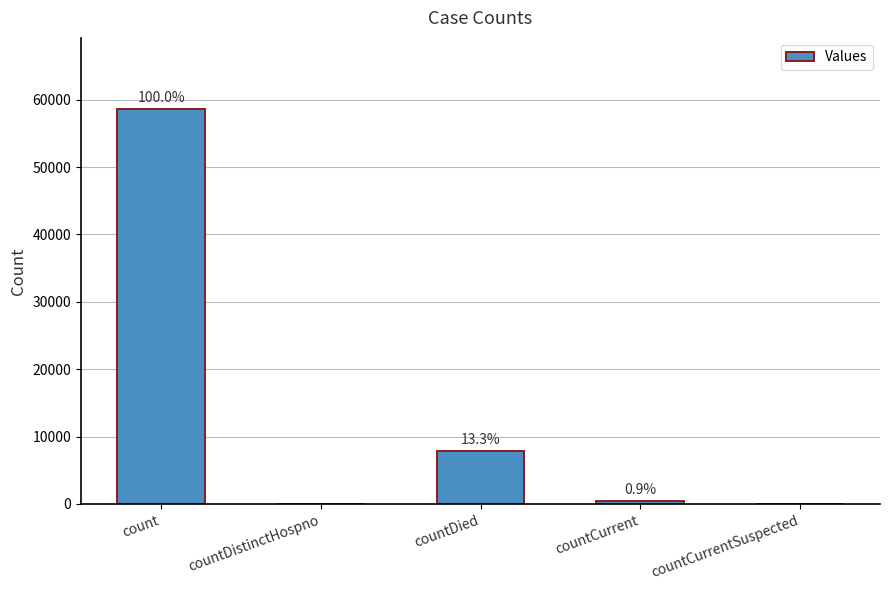

Are the bars horizontal?

No